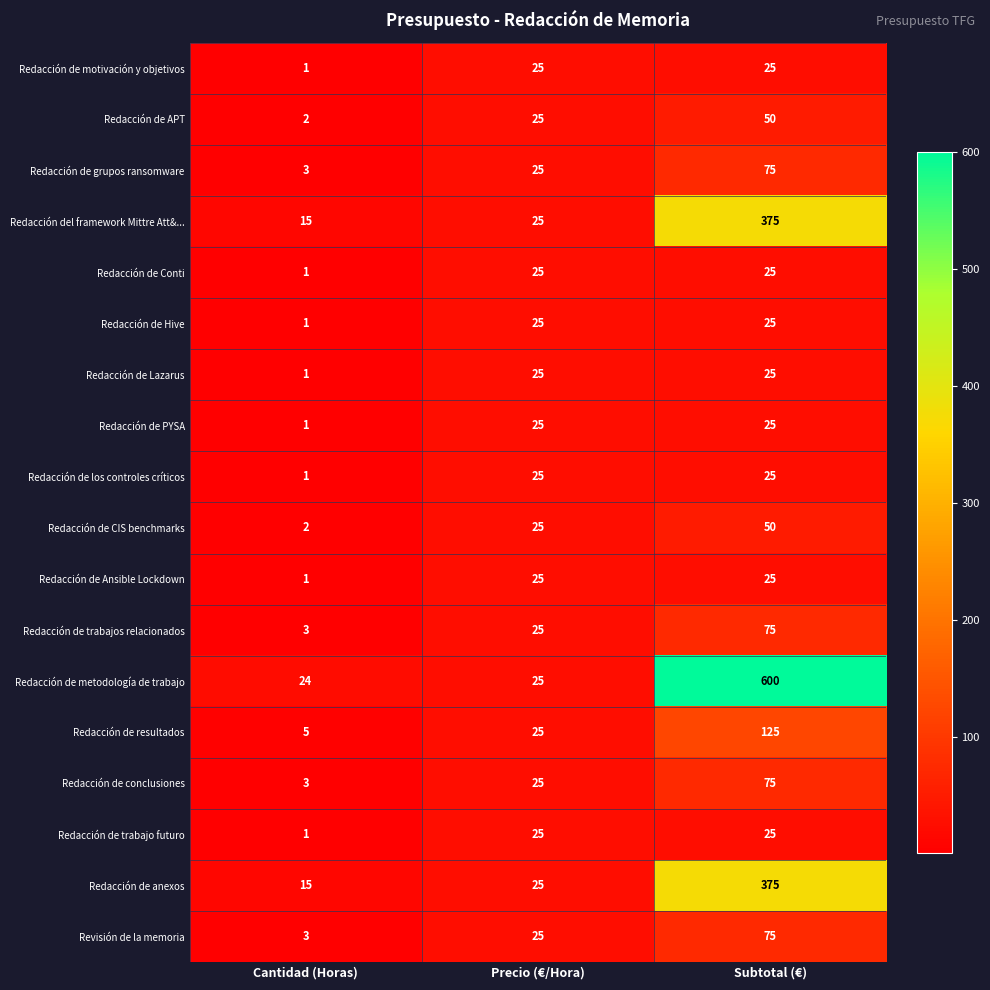

List the labels in order of Redacción de APT value, smallest first.

Cantidad (Horas), Precio (€/Hora), Subtotal (€)